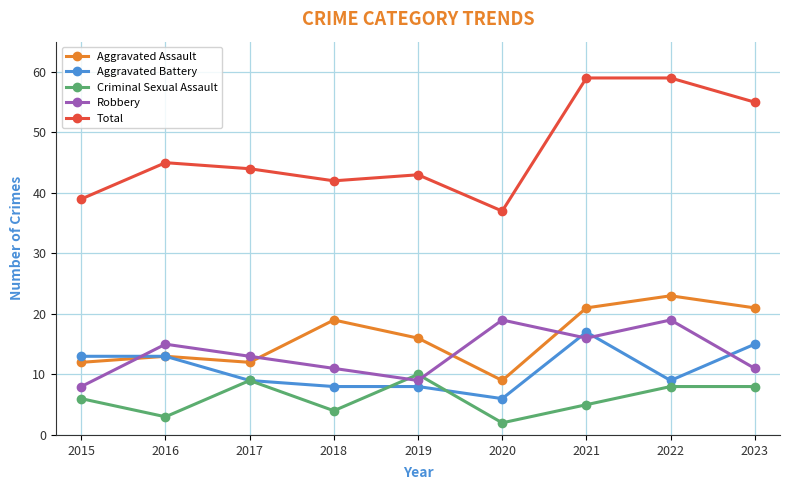

Which series has the largest total across all categories?

Total